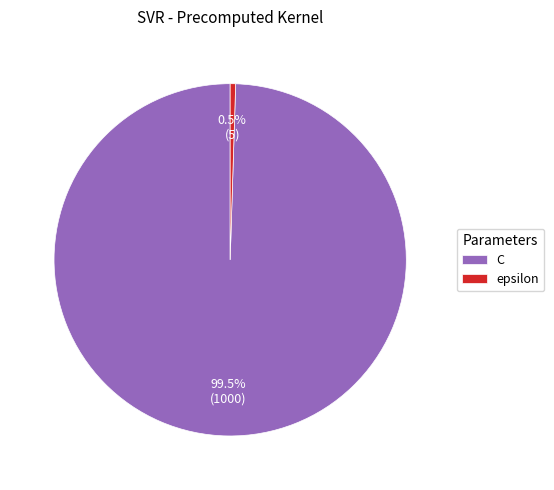

To the nearest percent, what is the difference between the epsilon and C slice percentages?

99%